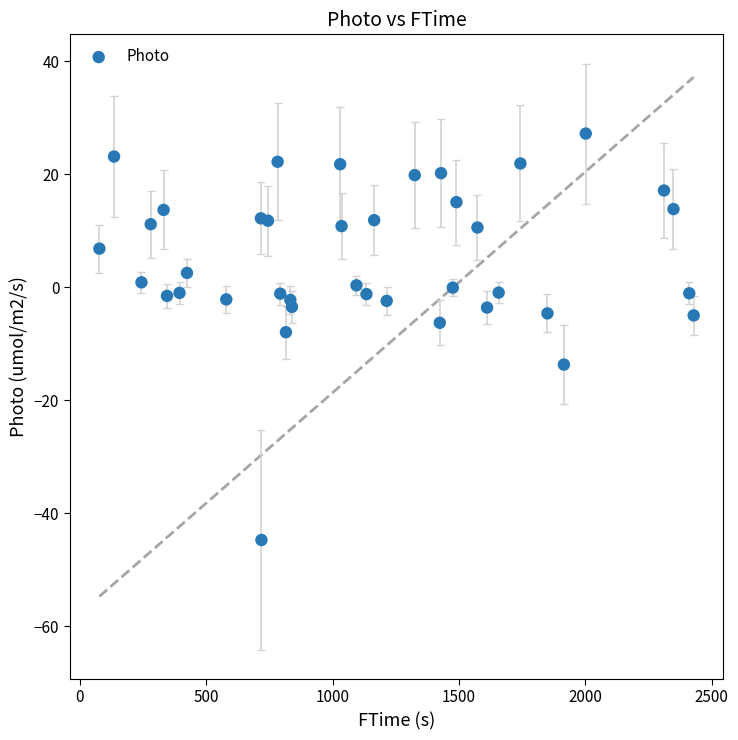

What is the range of X values (max minus min)?

2351.0